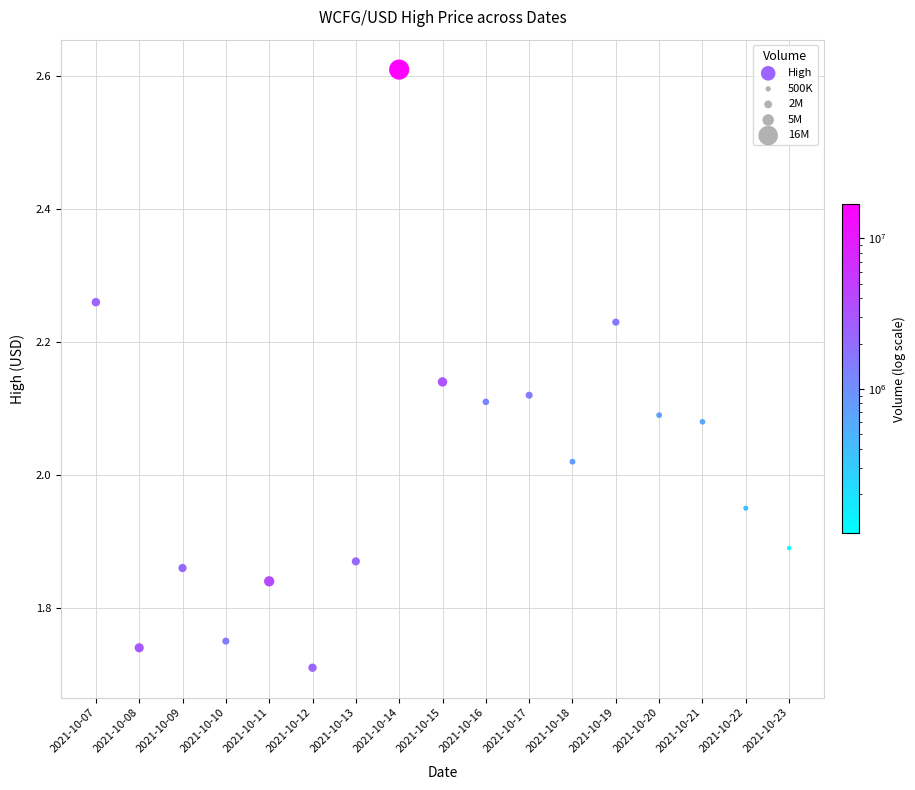

What is the range of Y values (max minus min)?

0.9